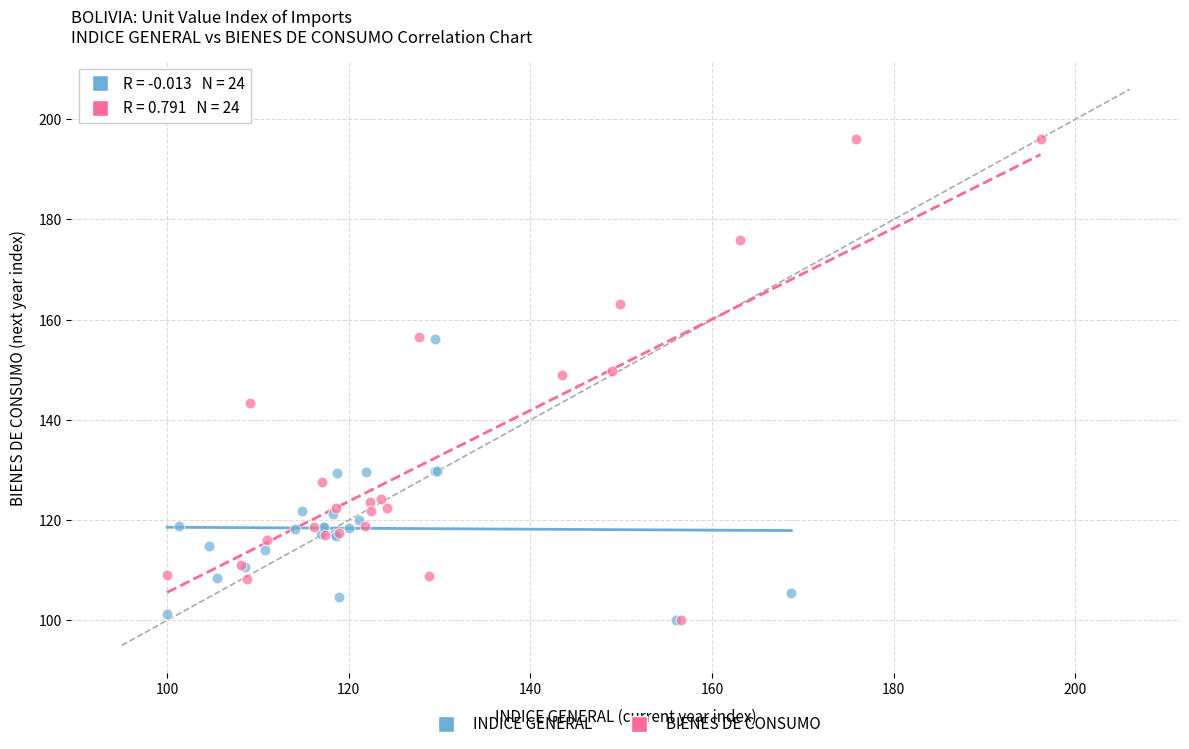

Which series has the widest spread of Y values?

BIENES DE CONSUMO